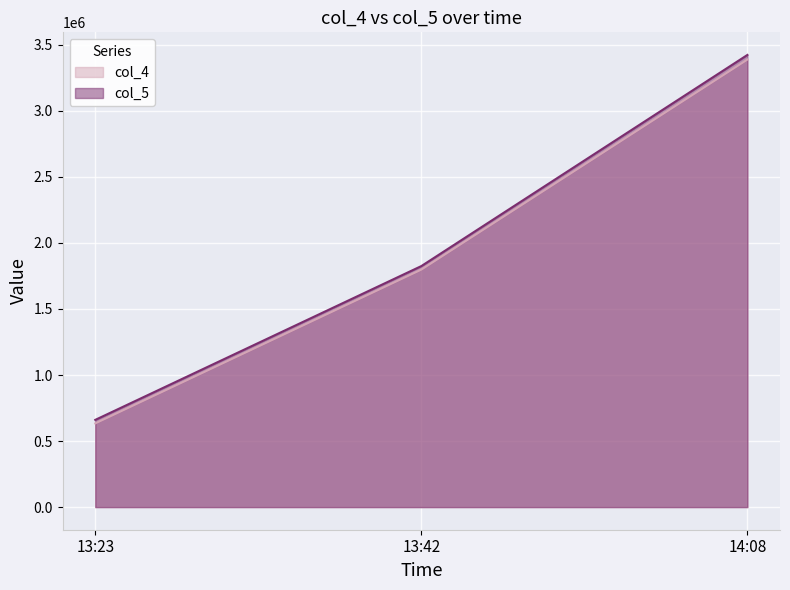

Count the col_4 values in the range 633857 to 3388417.

3